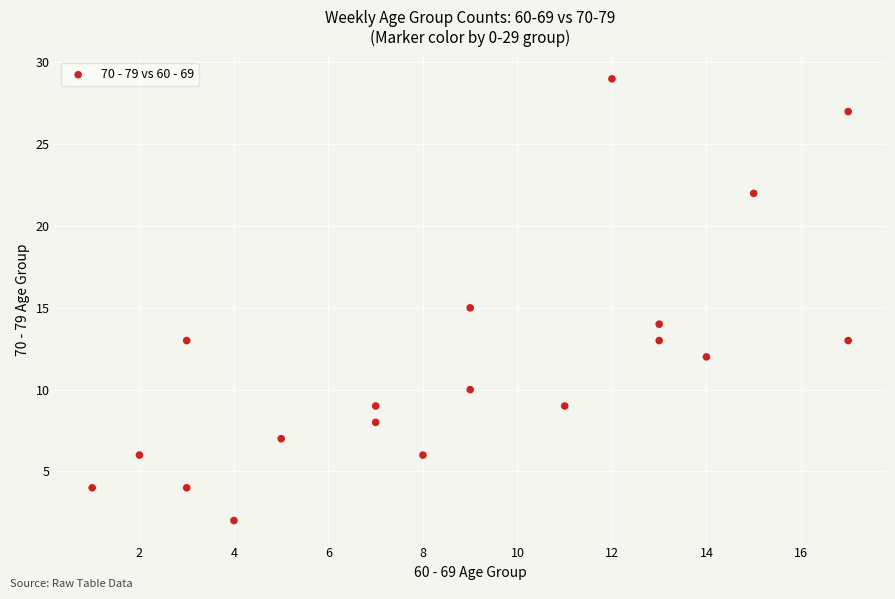

What is the range of Y values (max minus min)?

27